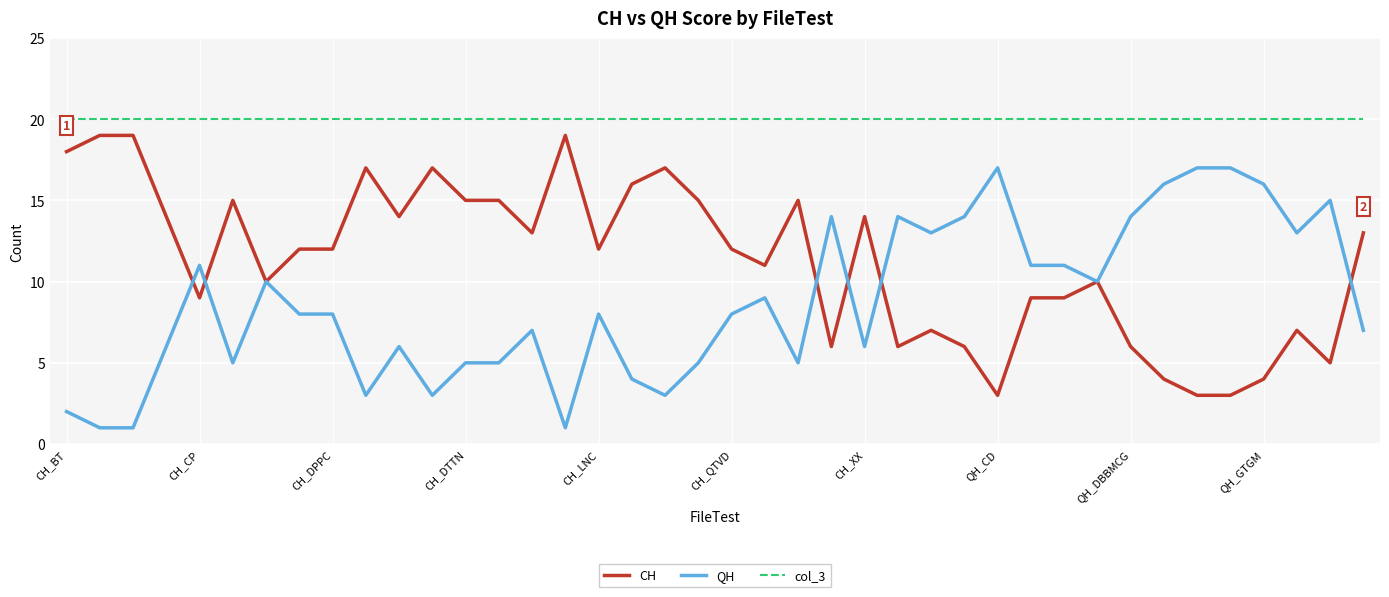

Does the chart have visible grid lines?

Yes